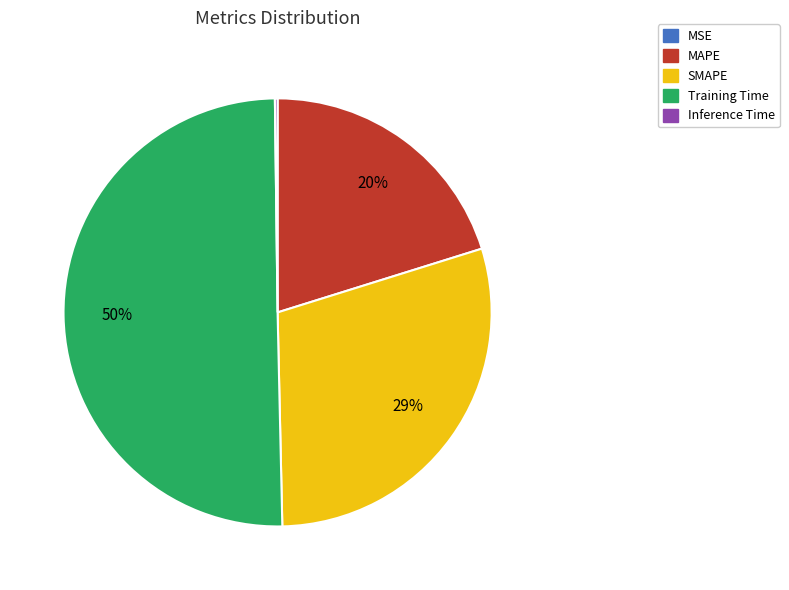

Which slice represents more than half of the pie?

Training Time